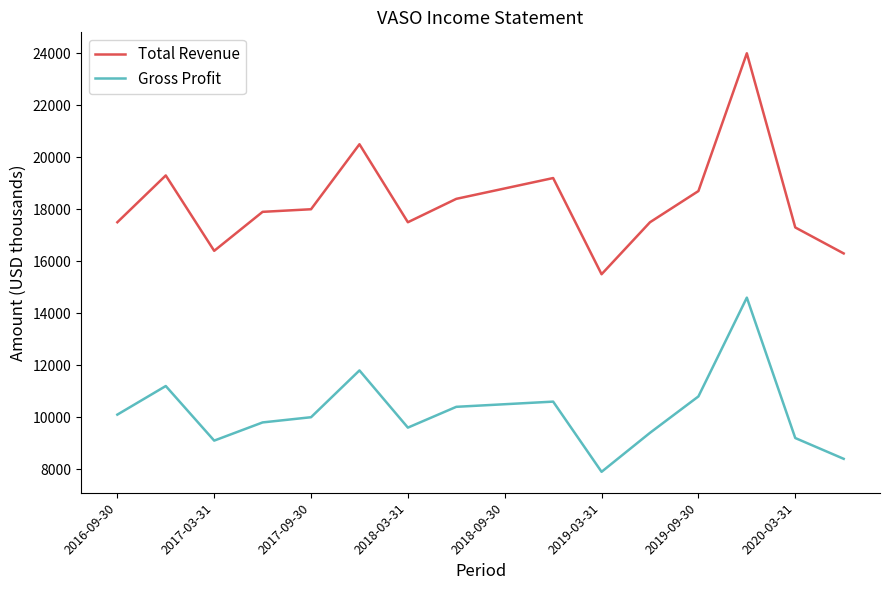

True or false: Gross Profit and Total Revenue cross at least once.

False